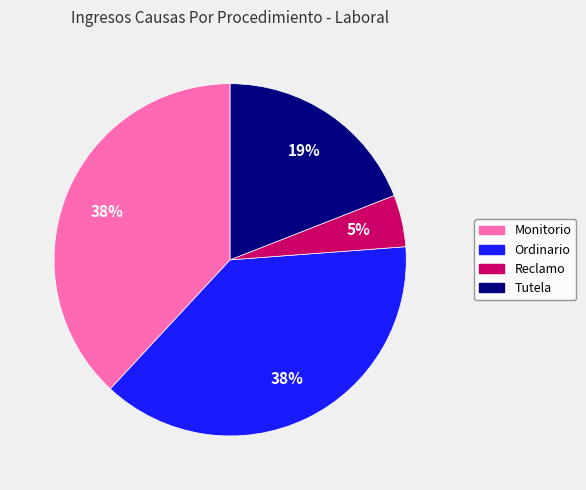

Do Ordinario and Tutela together represent more than half of the pie?

Yes